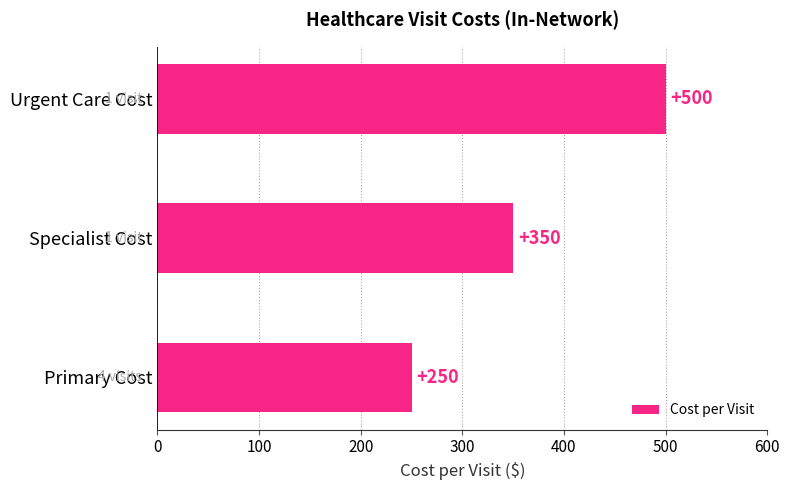

Approximately how many times larger is the value at Specialist Cost compared to Urgent Care Cost?

0.7